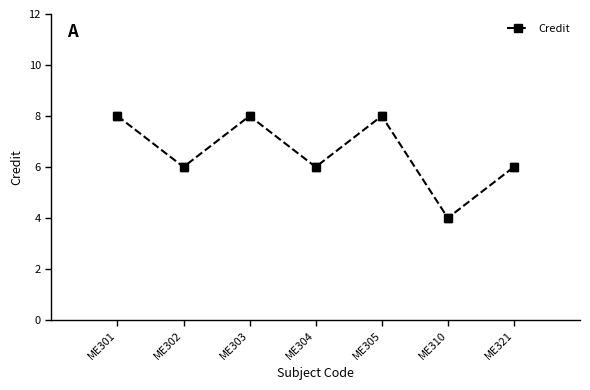

What is the maximum value shown in the chart?

8